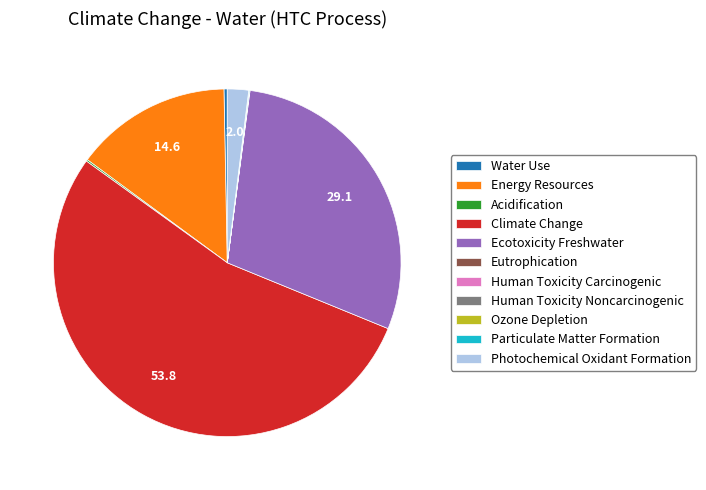

Is there a majority slice in this chart?

Yes